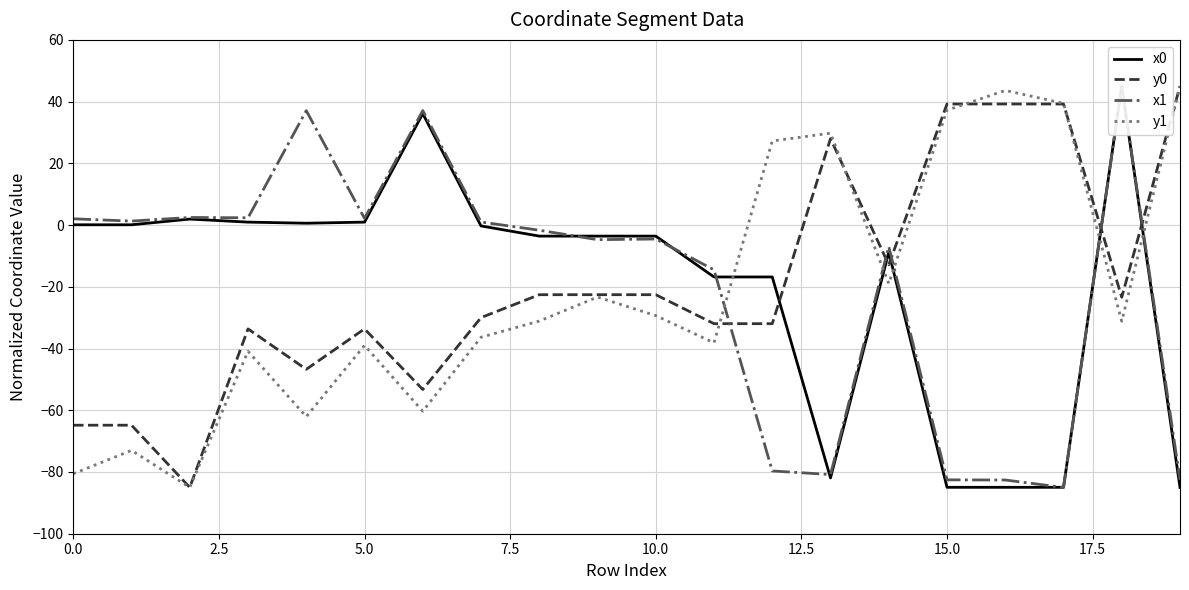

Does the chart have visible grid lines?

Yes